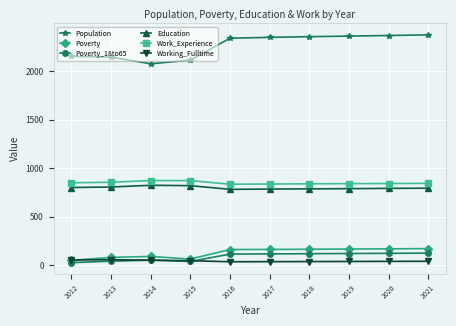

Does the chart display data point markers on the line(s)?

Yes